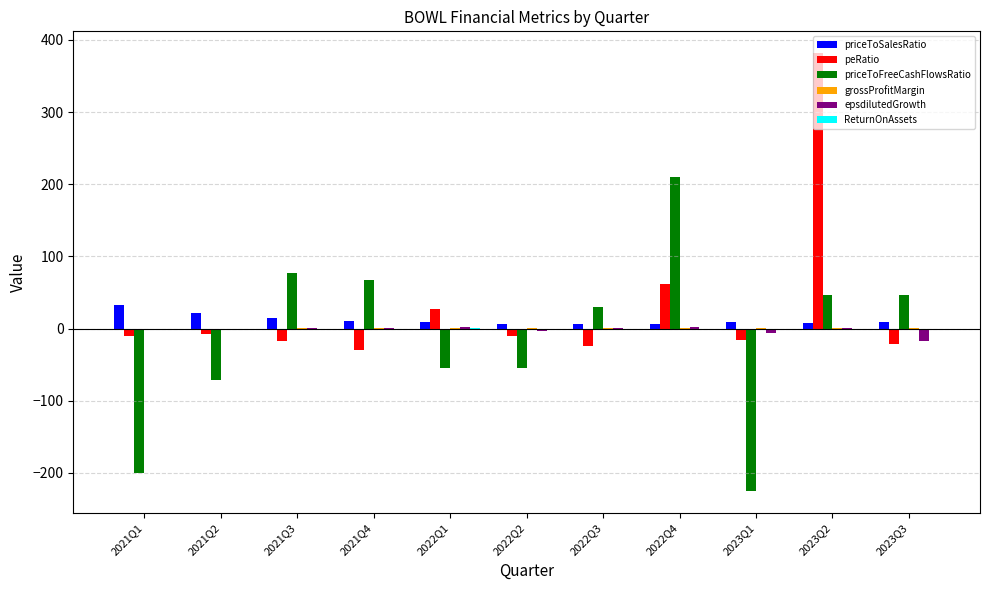

How many groups of bars are there?

11